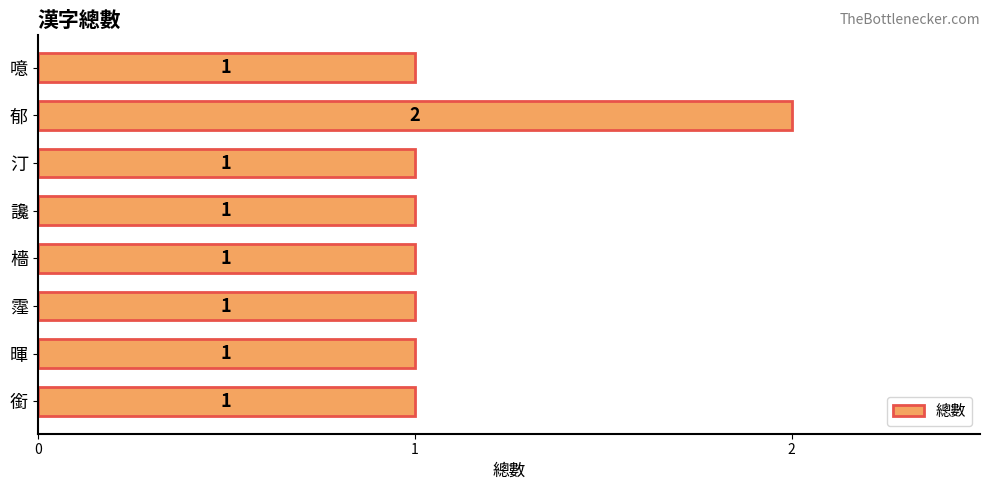

What is the greatest value displayed?

2